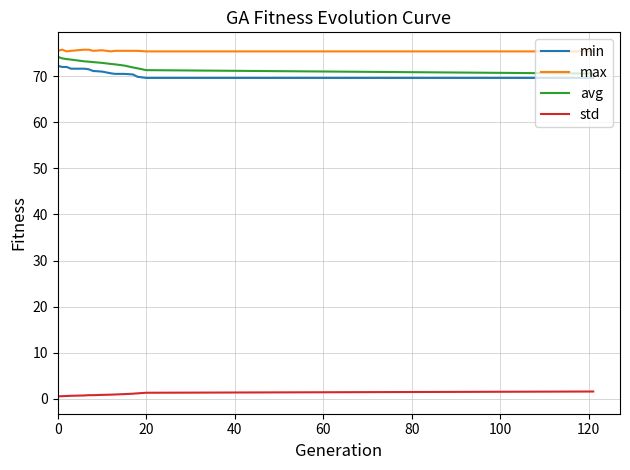

How many lines are shown in the chart?

4